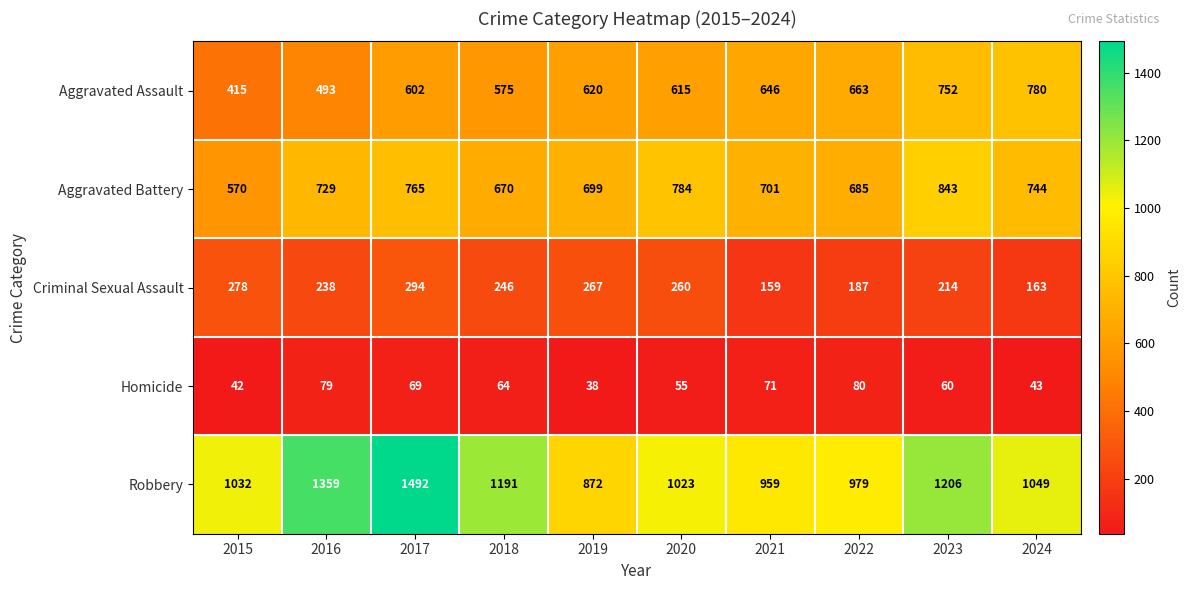

What is the average value of the Homicide series?

60